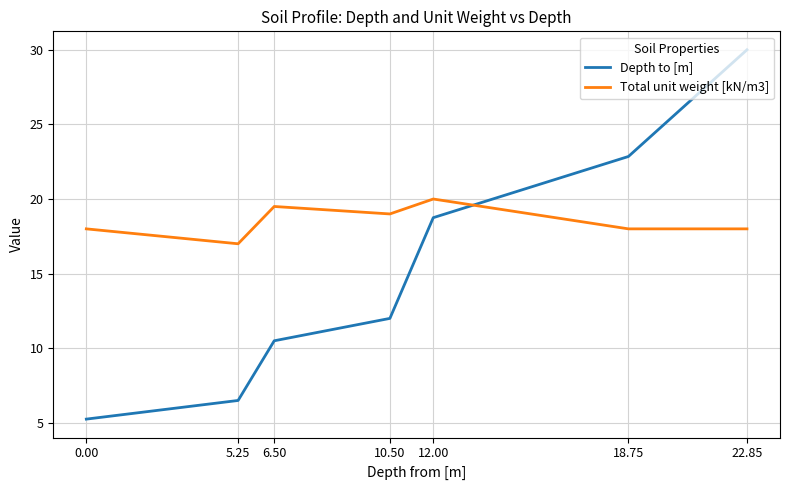

Is it true that Total unit weight [kN/m3] equals 5.5 at 5.25?

False